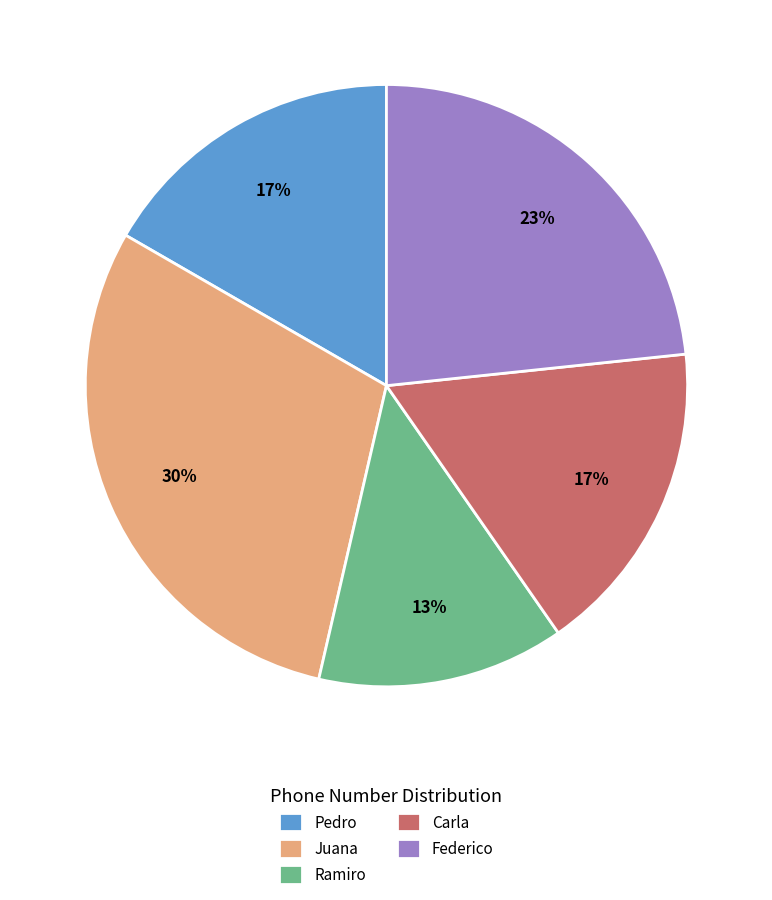

Which slice is the smallest?

Ramiro